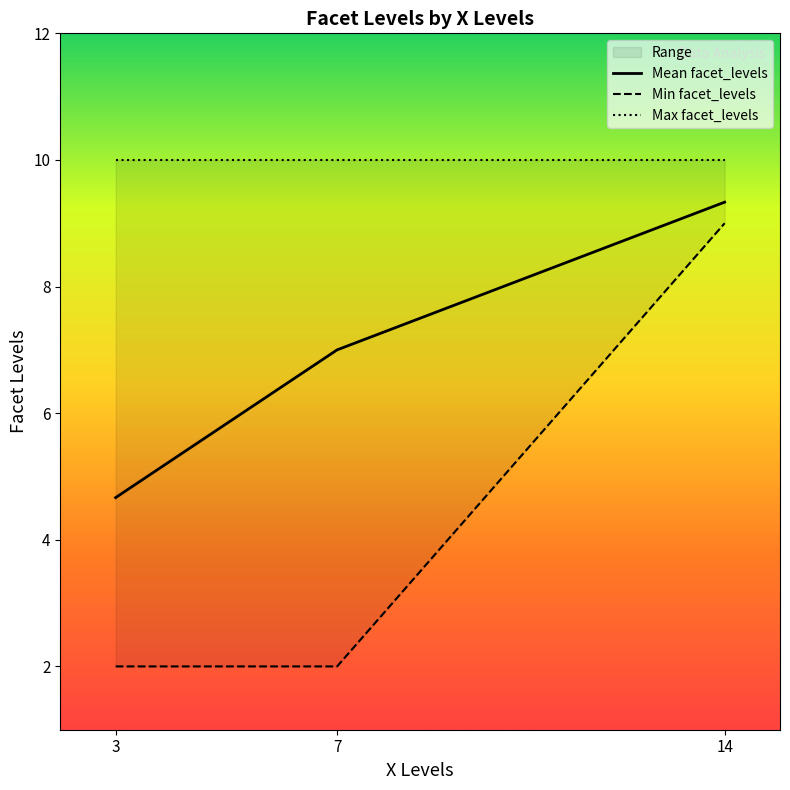

At which label is Mean facet_levels closest to 7?

7